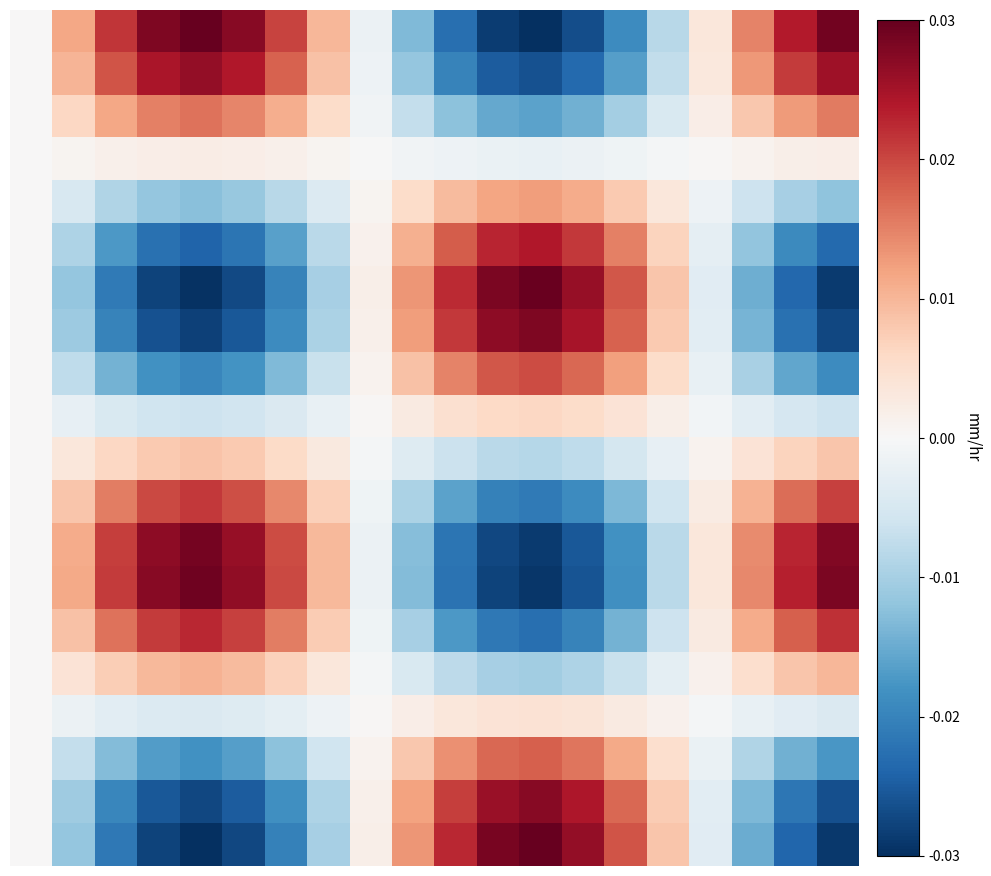

At which category is the sum across all series the highest?

12